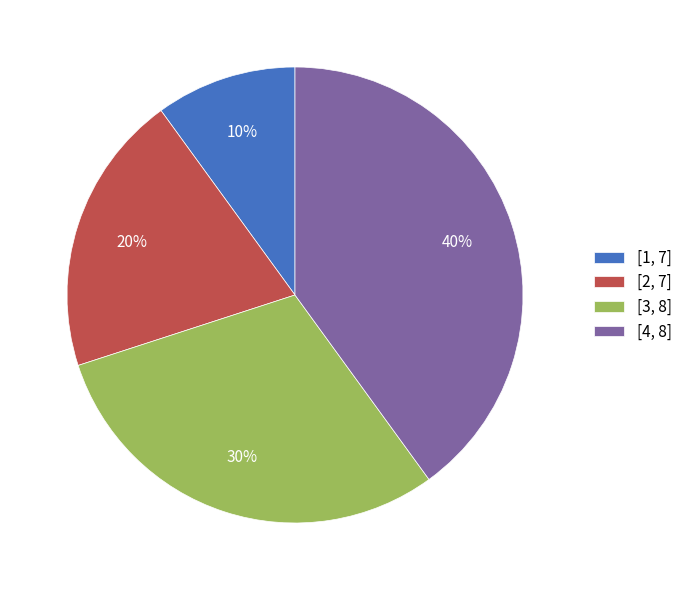

Do [4, 8] and [2, 7] together represent more than half of the pie?

Yes